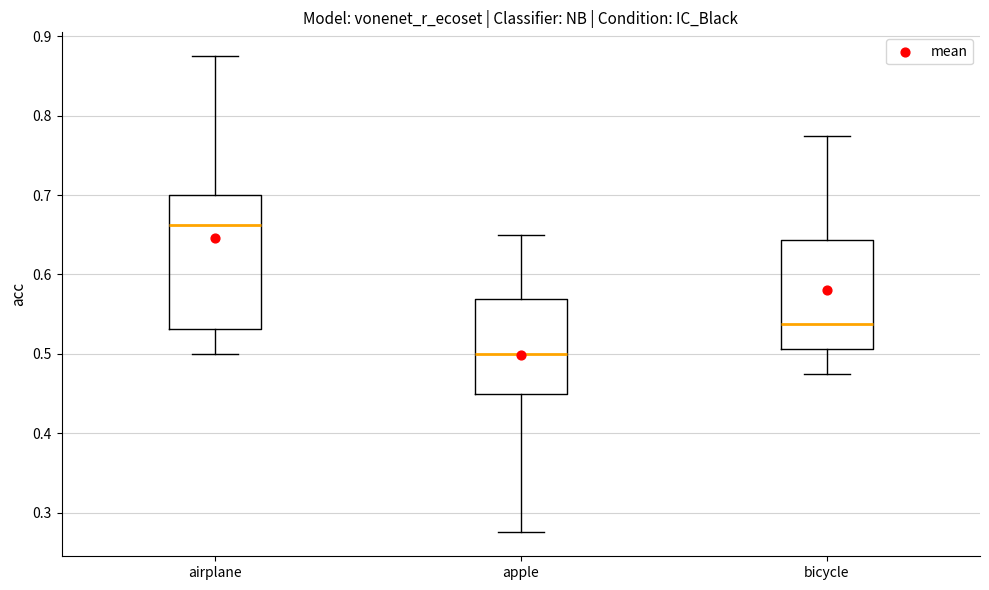

Which box's median line is the highest?

airplane